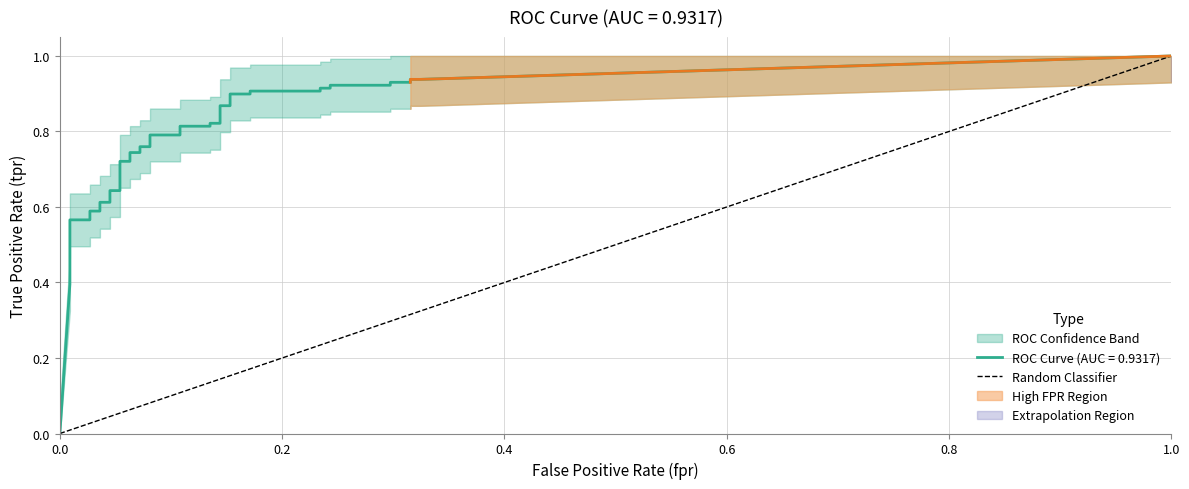

What is the value of the 2nd point from the left?

1